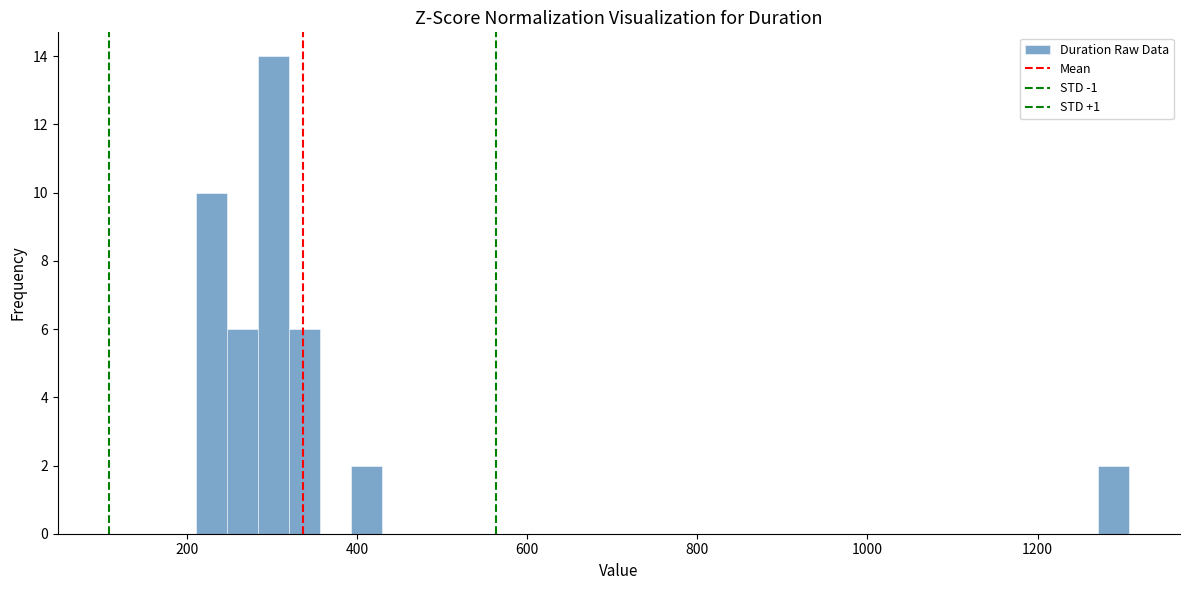

Read against the x-axis, roughly where is the centre of the tallest bar?

300